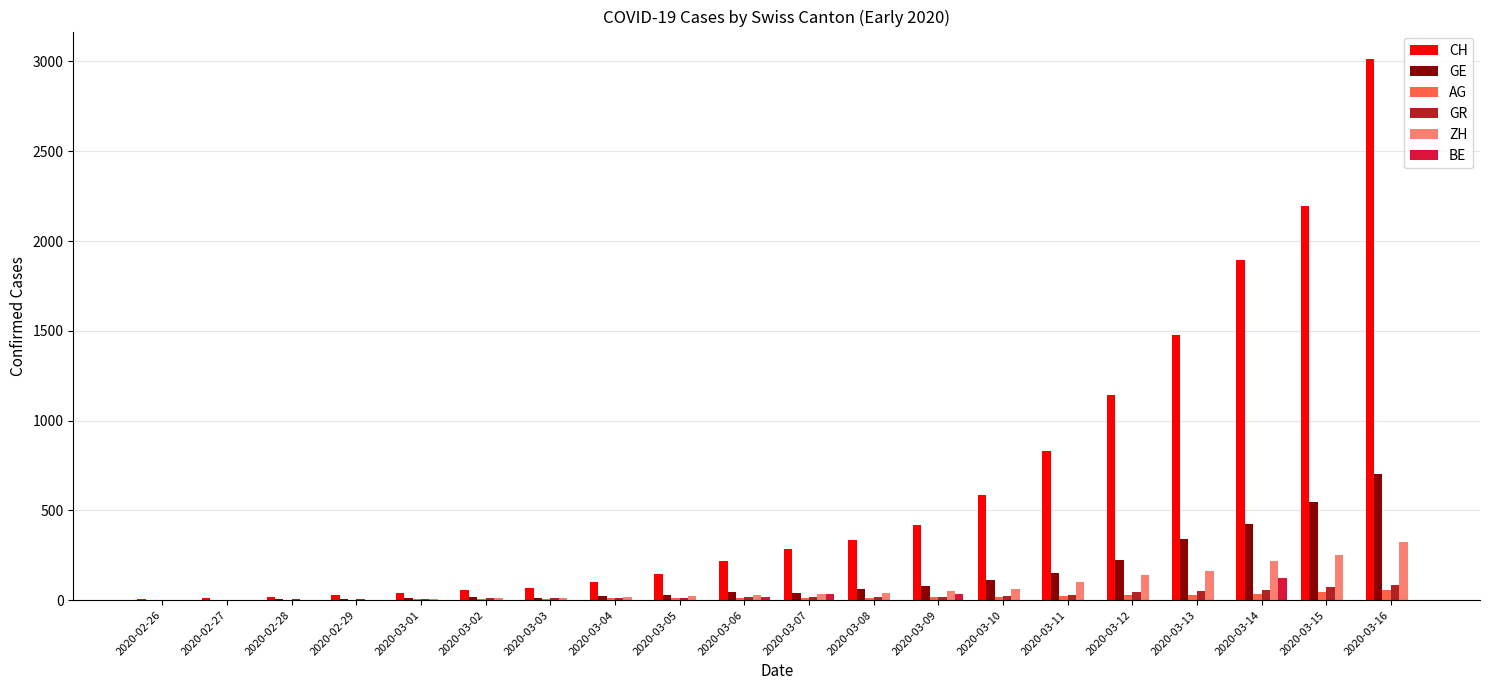

Which category has the highest value in the BE series?

2020-03-14